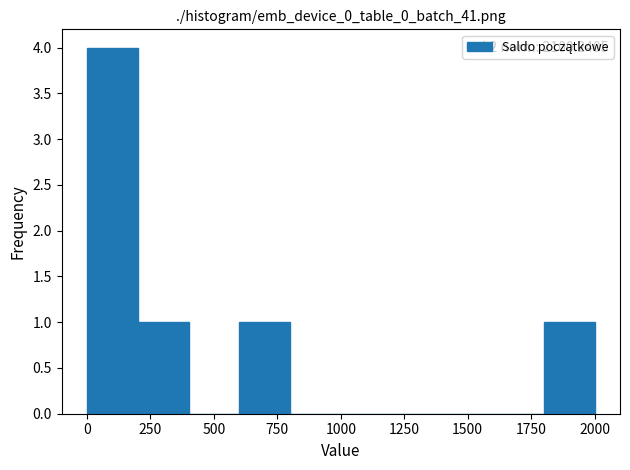

Which range on the x-axis has the tallest bar?

0 to 200